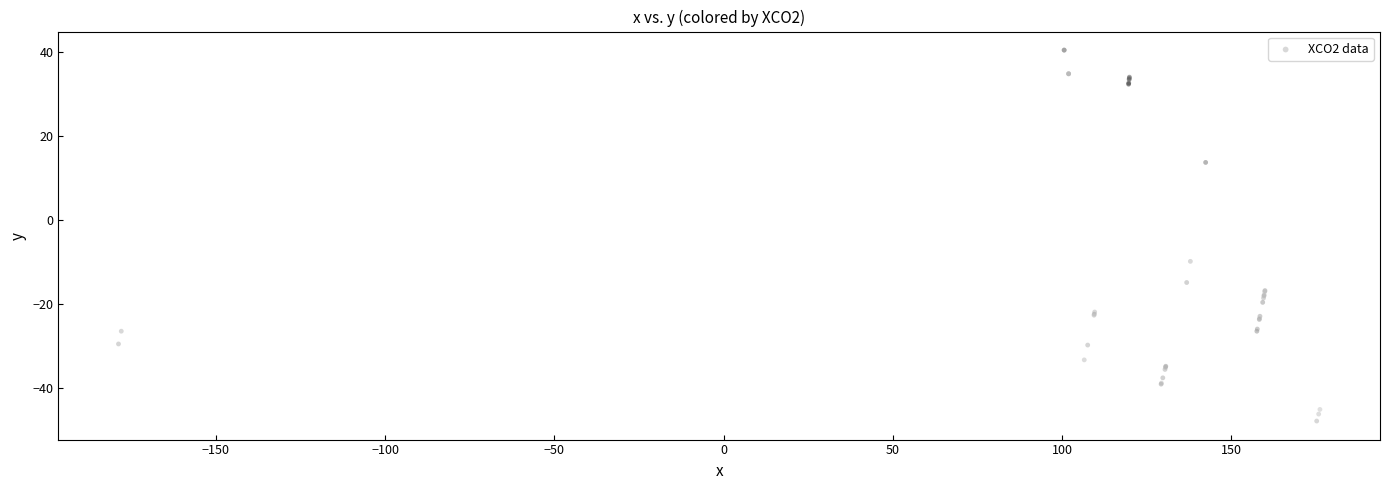

What Y value in the scatter plot is closest to -3?

-9.8